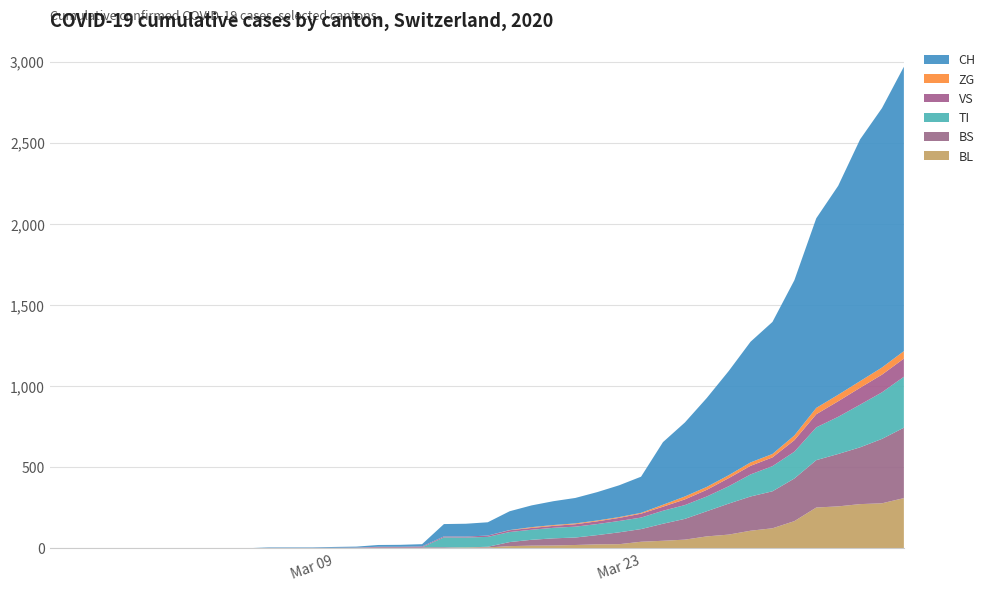

Reading right to left, extract all data points from this chart.

BL: 39=309	38=277	37=272	36=258	35=251	34=167	33=123	32=108	31=84	30=73	29=53	28=46	27=40	26=25	25=24	24=20	23=17	22=16	21=13	20=5	19=5	18=2	17=2	16=2	15=2	14=2	13=1	12=0	11=0	10=0	9=0	8=0	7=0	6=0	5=0	4=0	3=0	2=0	1=0	0=0
BS: 39=434	38=397	37=350	36=323	35=292	34=263	33=228	32=211	31=191	30=155	29=128	28=105	27=78	26=73	25=57	24=46	23=44	22=36	21=25	20=4	19=0	18=4	17=4	16=4	15=4	14=0	13=0	12=0	11=0	10=0	9=0	8=0	7=0	6=0	5=0	4=0	3=0	2=0	1=0	0=0
TI: 39=314	38=287	37=263	36=229	35=202	34=165	33=155	32=136	31=107	30=91	29=85	28=80	27=71	26=70	25=68	24=67	23=65	22=62	21=62	20=61	19=61	18=61	17=0	16=0	15=0	14=0	13=0	12=0	11=0	10=0	9=0	8=0	7=0	6=0	5=0	4=0	3=0	2=0	1=0	0=0
VS: 39=112	38=109	37=104	36=96	35=81	34=71	33=54	32=53	31=50	30=41	29=35	28=25	27=24	26=19	25=17	24=15	23=12	22=11	21=11	20=8	19=6	18=6	17=5	16=3	15=3	14=2	13=2	12=2	11=2	10=2	9=0	8=0	7=0	6=0	5=0	4=0	3=0	2=0	1=0	0=0
ZG: 39=46	38=44	37=41	36=40	35=39	34=29	33=21	32=21	31=18	30=18	29=18	28=12	27=5	26=5	25=5	24=5	23=5	22=5	21=1	20=0	19=0	18=0	17=0	16=0	15=0	14=0	13=0	12=0	11=0	10=0	9=0	8=0	7=0	6=0	5=0	4=0	3=0	2=0	1=0	0=0
CH: 39=1753	38=1599	37=1490	36=1288	35=1169	34=957	33=814	32=744	31=642	30=548	29=456	28=386	27=223	26=196	25=175	24=157	23=147	22=134	21=116	20=82	19=79	18=76	17=14	16=12	15=11	14=6	13=5	12=3	11=3	10=3	9=0	8=0	7=0	6=0	5=0	4=0	3=0	2=0	1=0	0=0